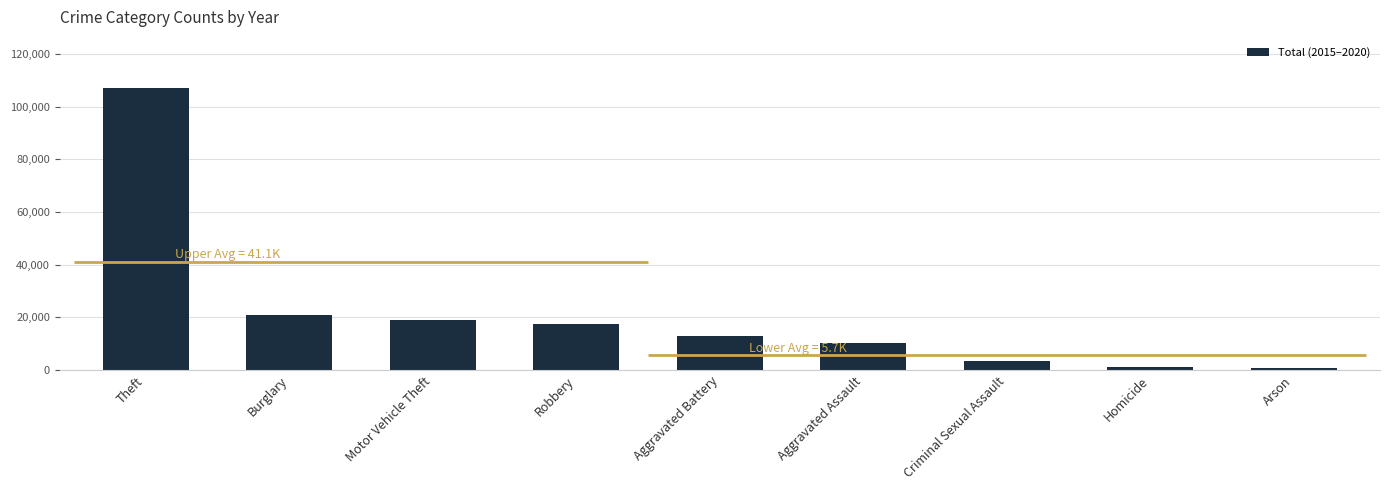

Are the bars grouped side by side (vs. stacked)?

No